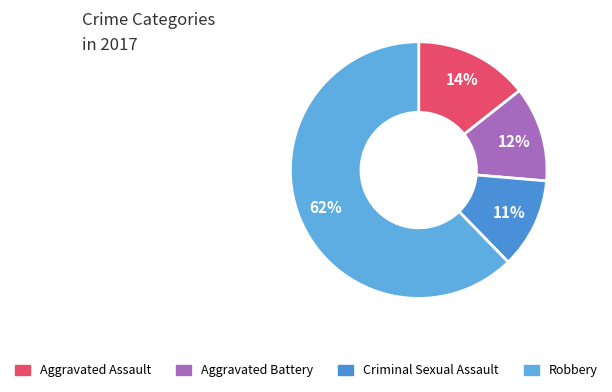

Rank the categories by value from lowest to highest.

Criminal Sexual Assault, Aggravated Battery, Aggravated Assault, Robbery